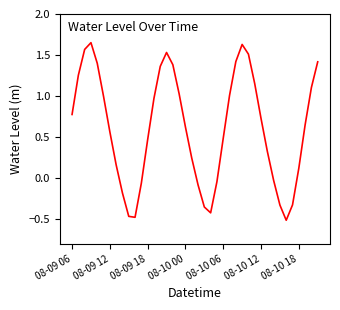

What is the difference between the maximum and minimum values?

2.2